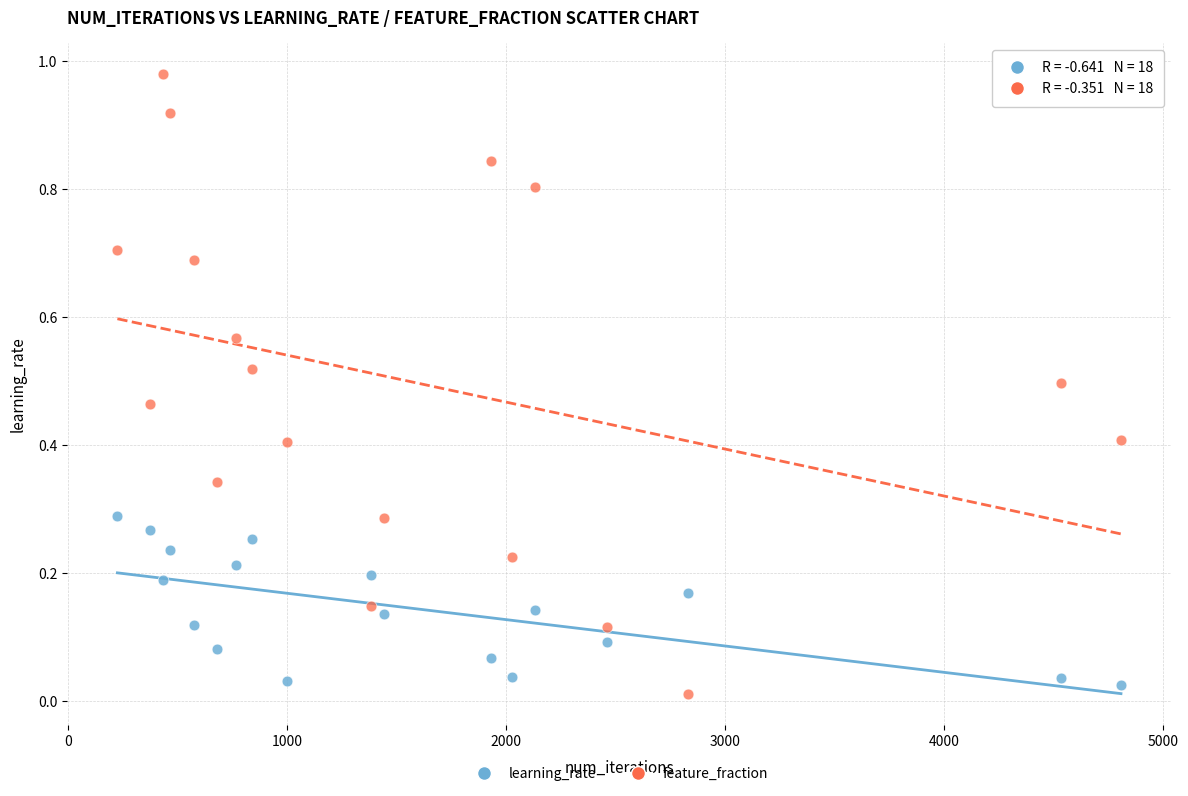

Which series contains the highest Y value?

feature_fraction